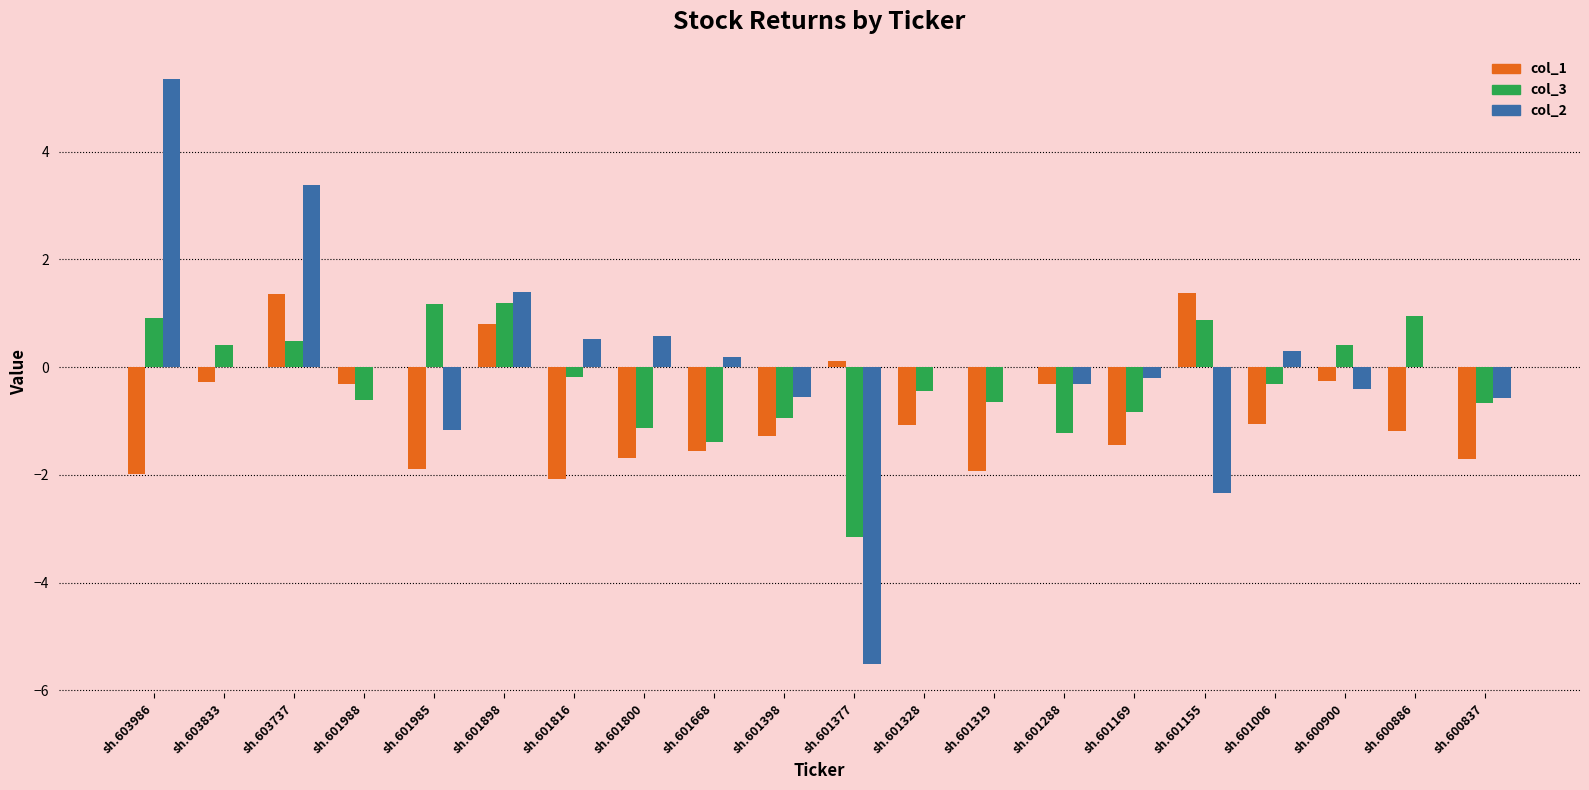

Is the value of col_1 at sh.601816 greater than the value of col_2 at sh.600837?

No